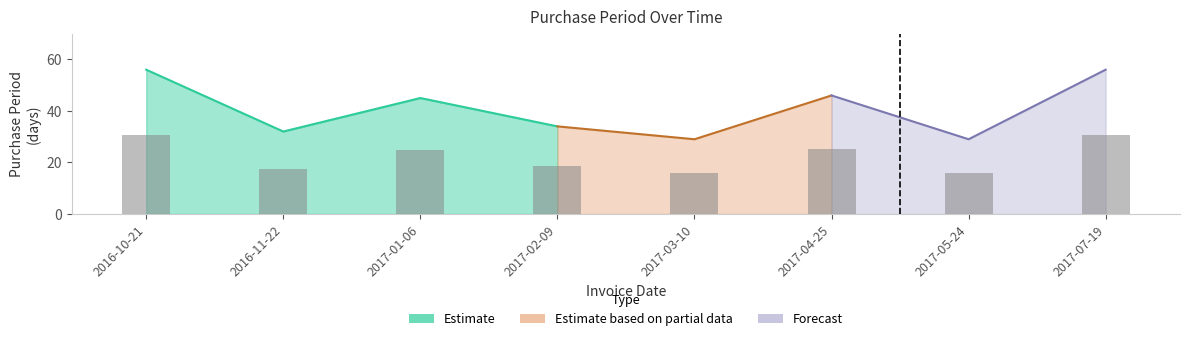

The chart shows a value of 16.0 at 2017-05-24. True or false?

True